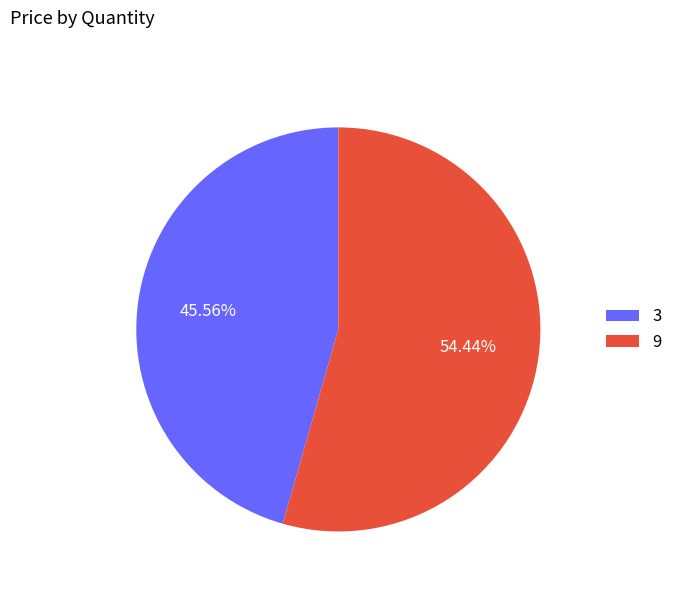

Rank the categories by value from highest to lowest.

9, 3